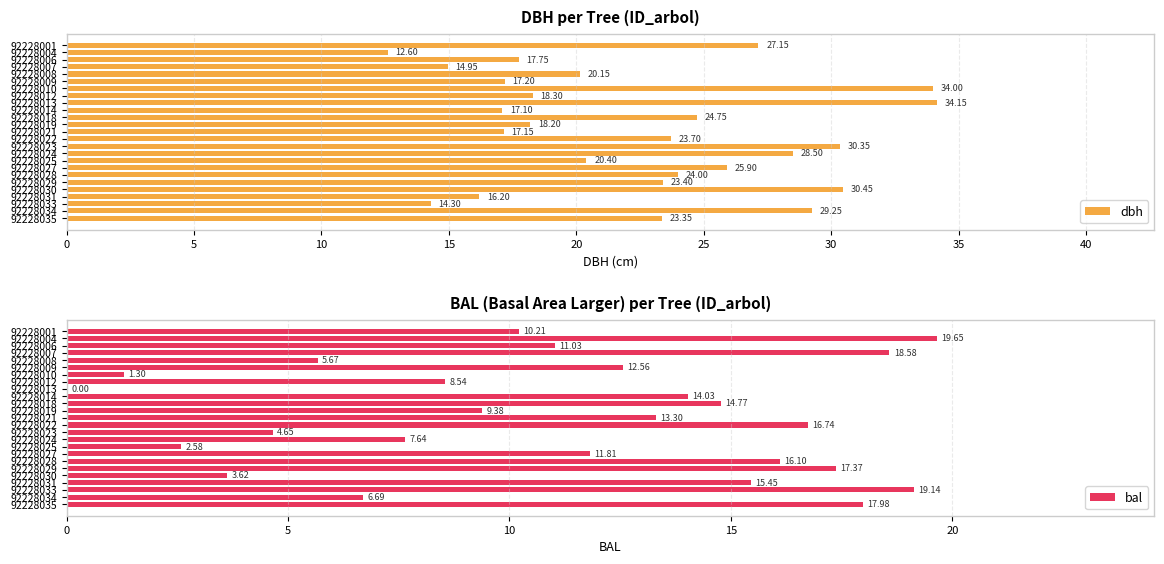

What is the average value of the dbh series?

22.5